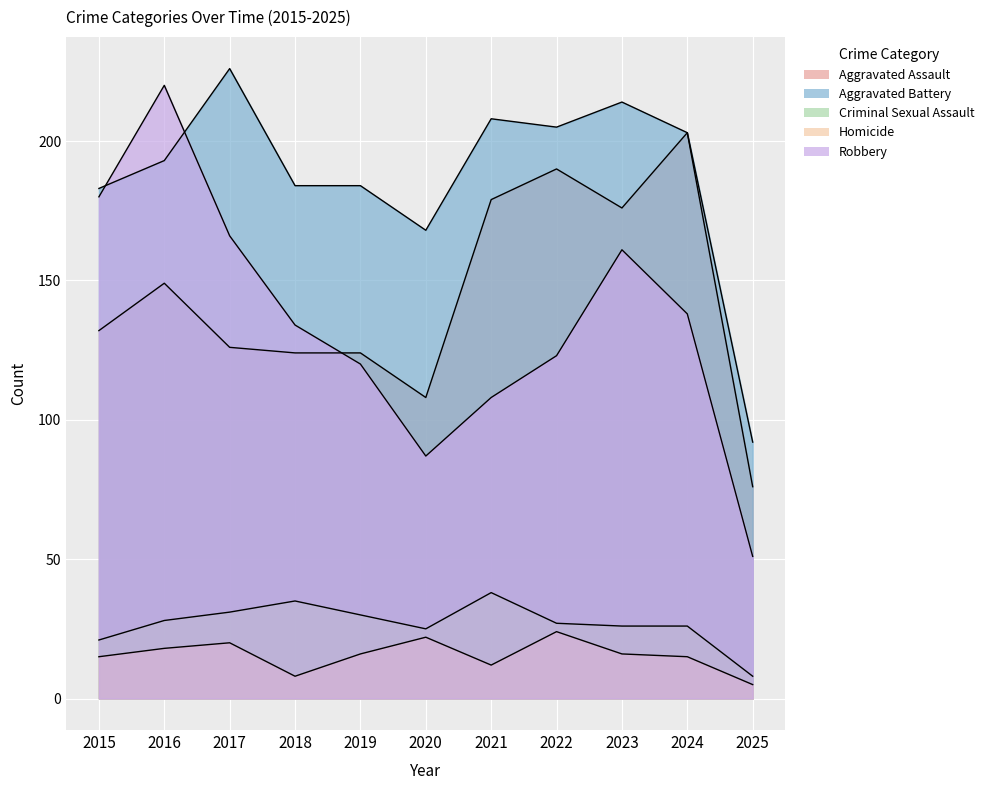

How many series are shown in this chart?

5